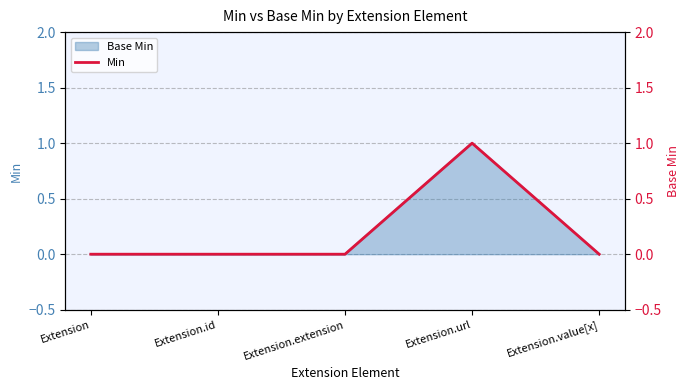

What is the difference between the values at Extension.url and Extension.id?

1